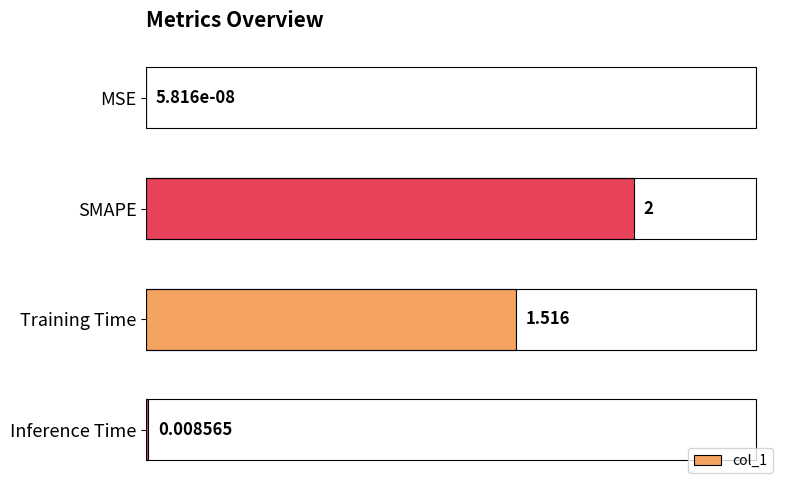

Which has a higher value, Training Time or MSE?

Training Time